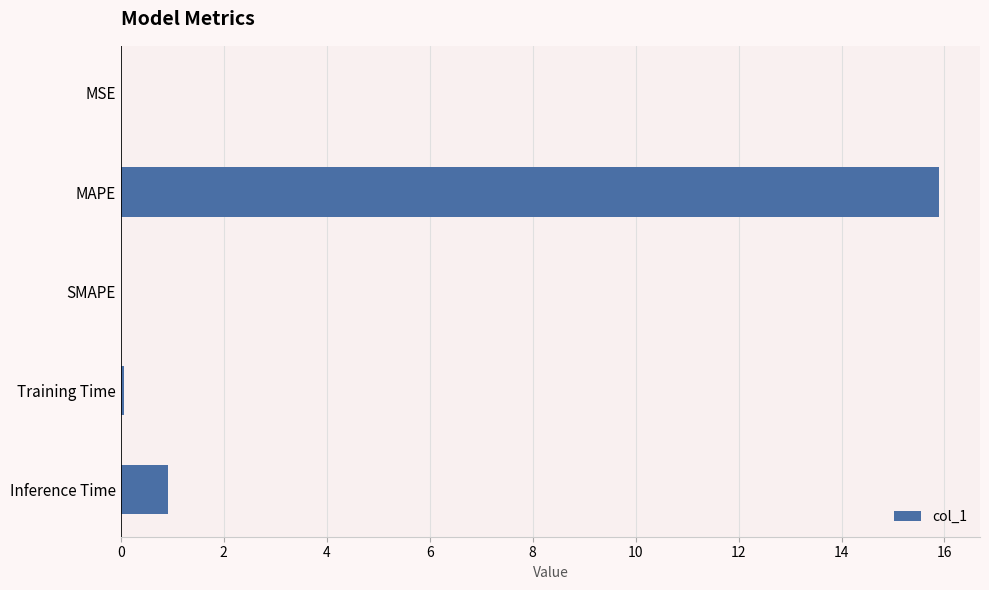

How many distinct data groups are displayed?

1